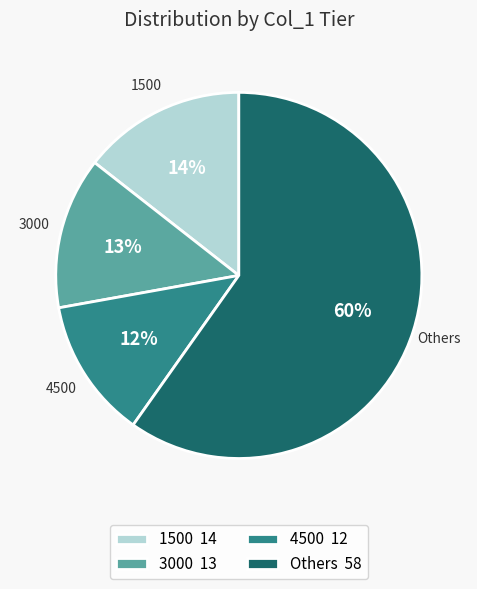

Between Others 58 and 4500 12, which is larger?

Others 58